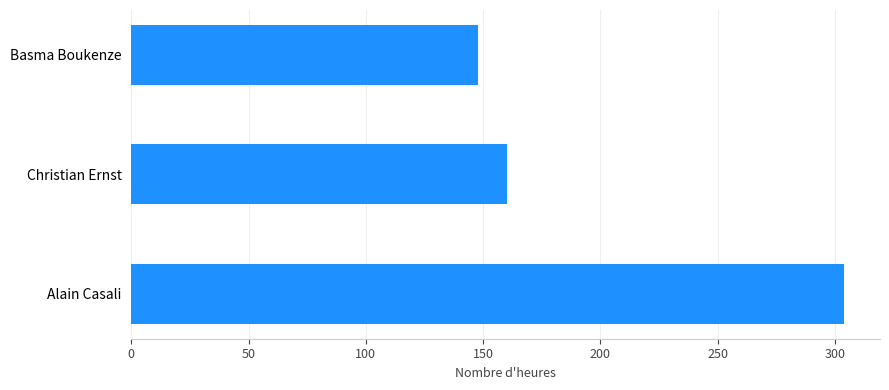

At which label is the value closest to 226?

Christian Ernst